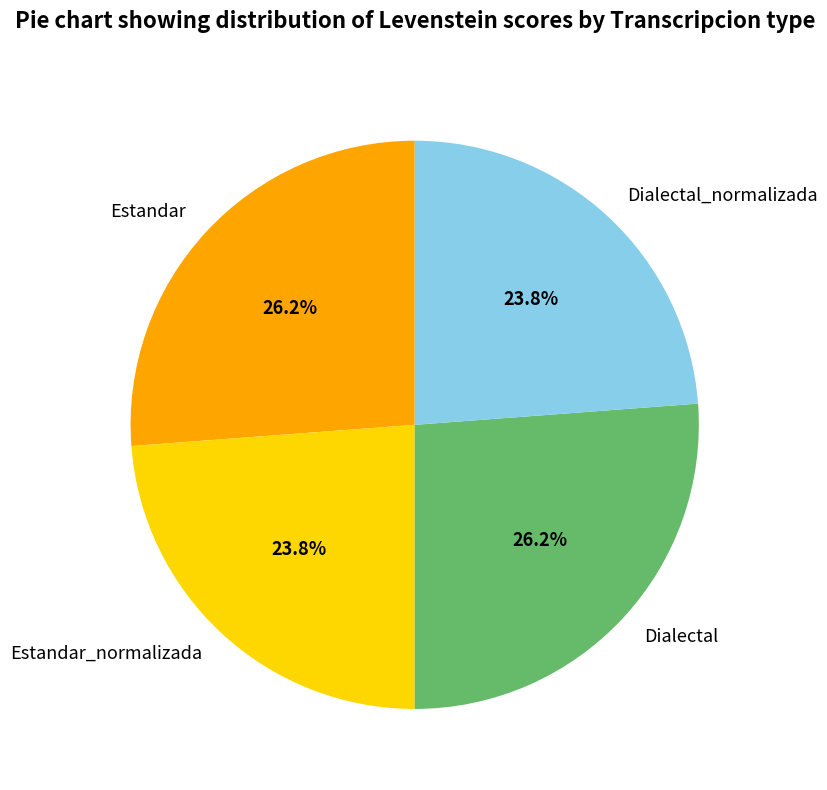

Count the number of slices in the pie.

4